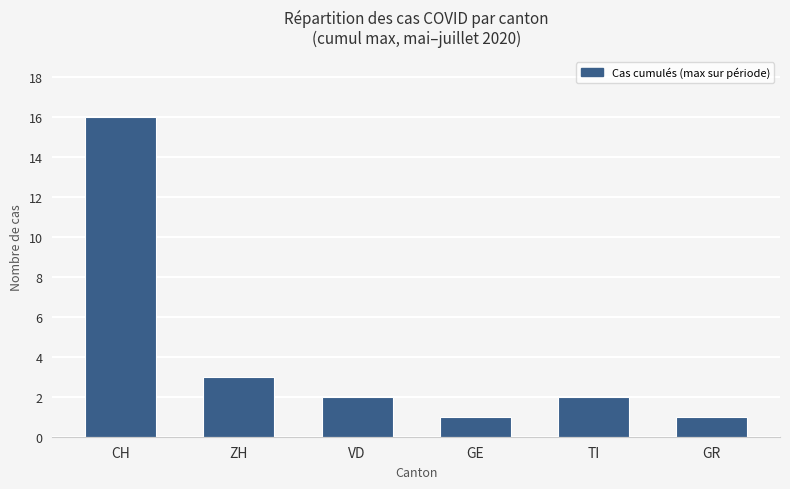

What is the change in value from ZH to GE?

-2